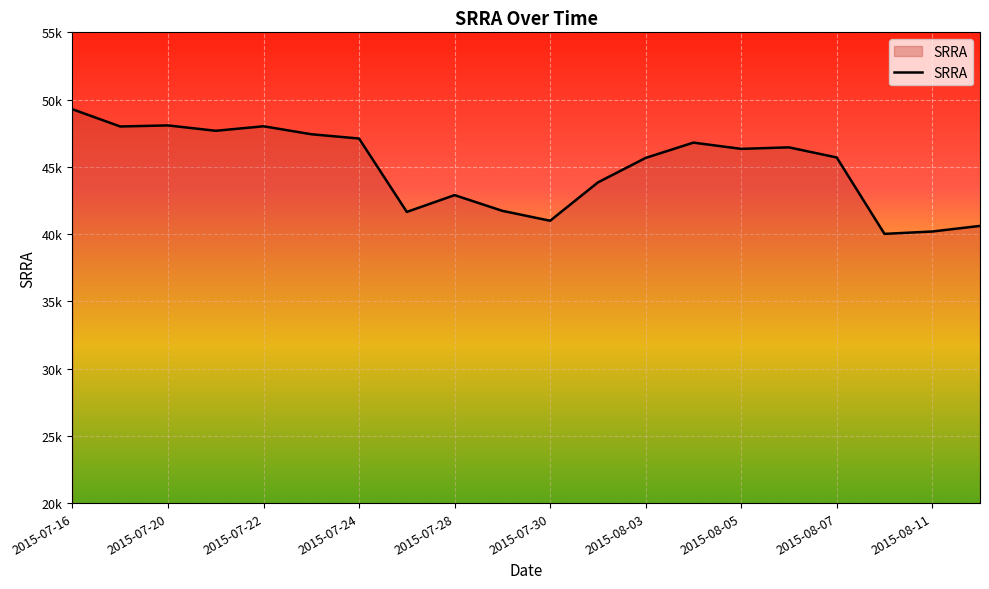

What is the maximum value shown in the chart?

49280